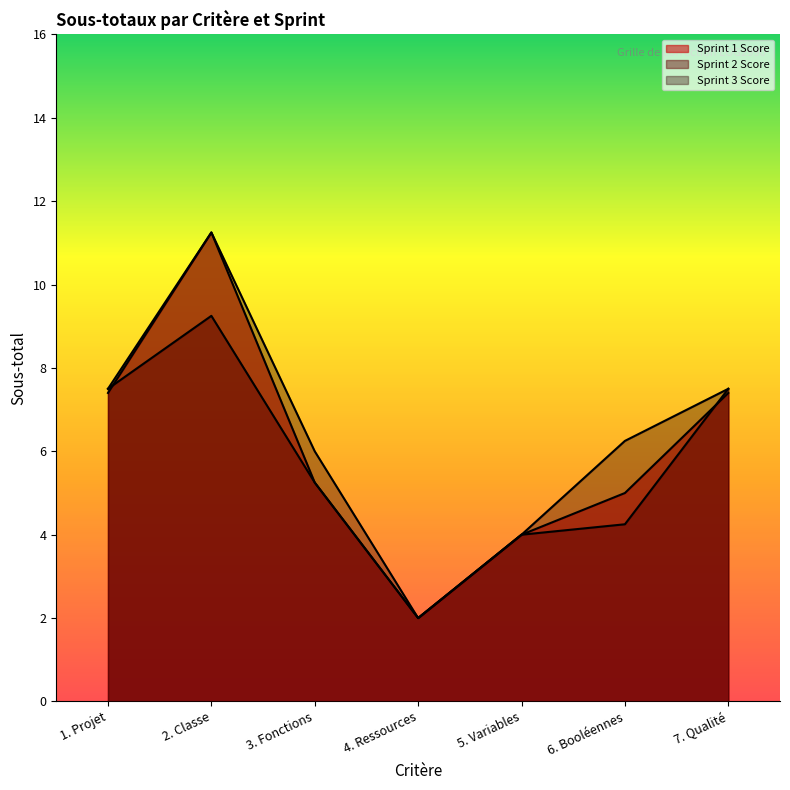

The Sprint 1 Score series shows 5.2 at 3. Fonctions. True or false?

True